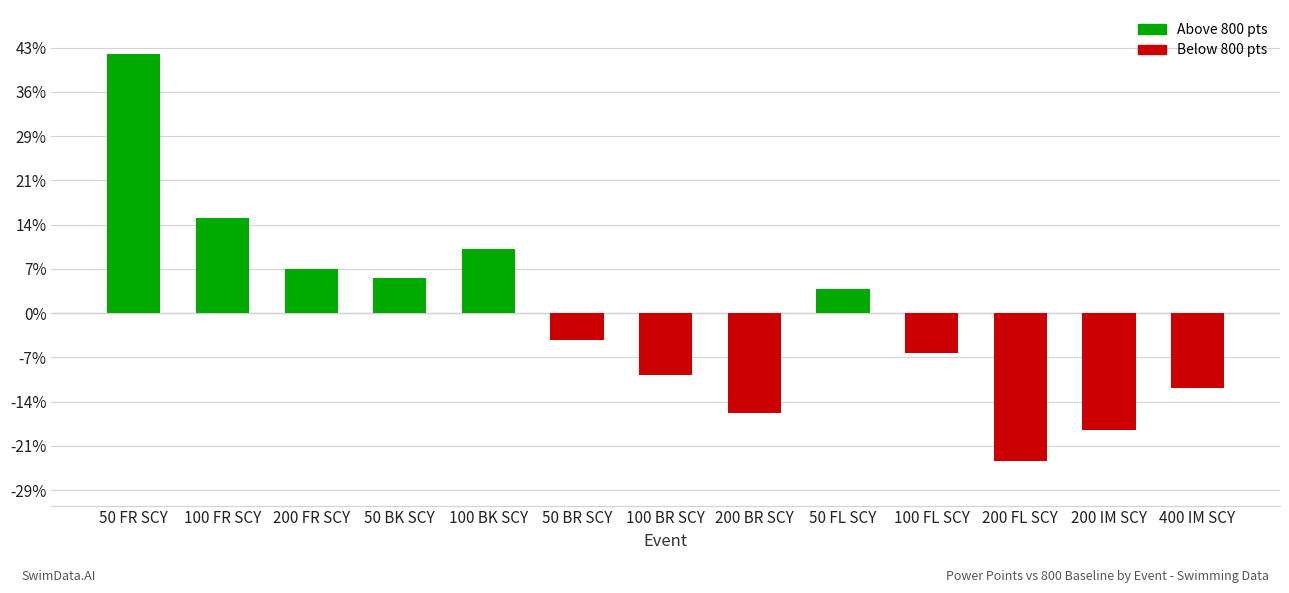

How many bars are there in total?

13